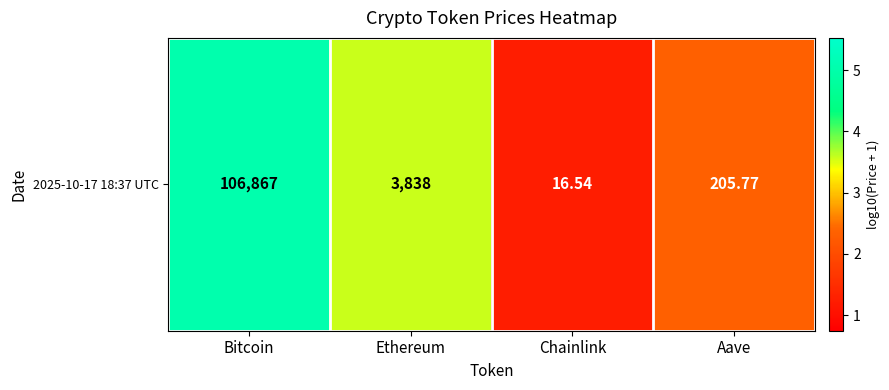

List the labels in order of value, largest first.

Bitcoin, Ethereum, Aave, Chainlink